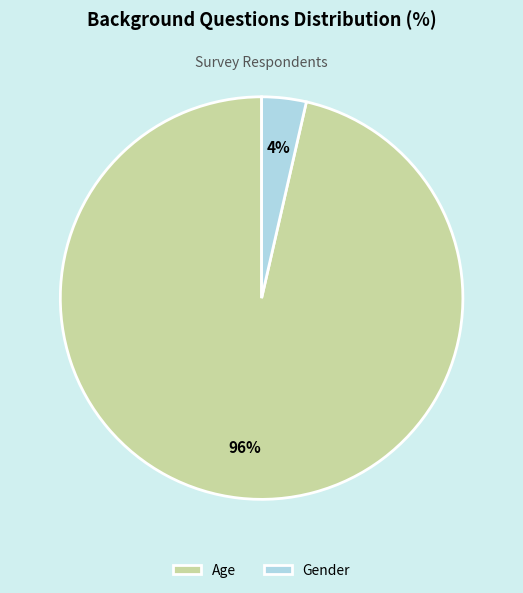

How many slices are in this pie chart?

2